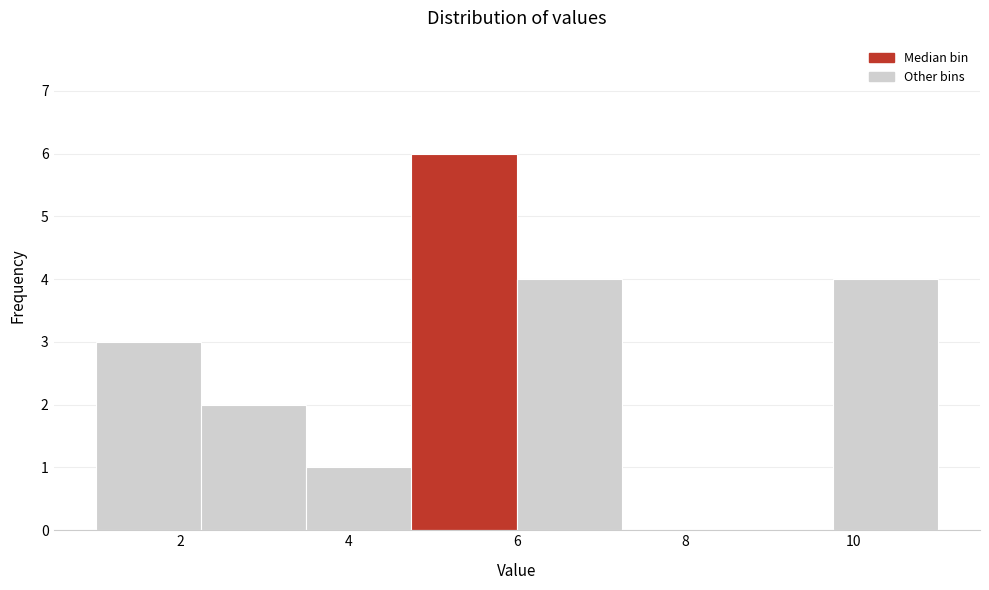

Which range on the x-axis has the tallest bar?

4.75 to 6.00